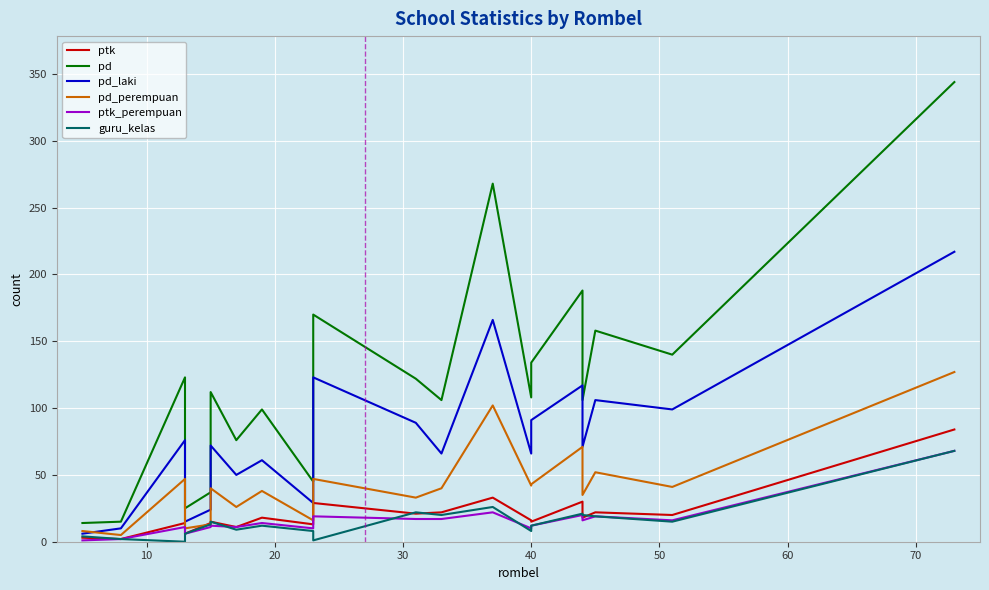

How many lines are shown in the chart?

6